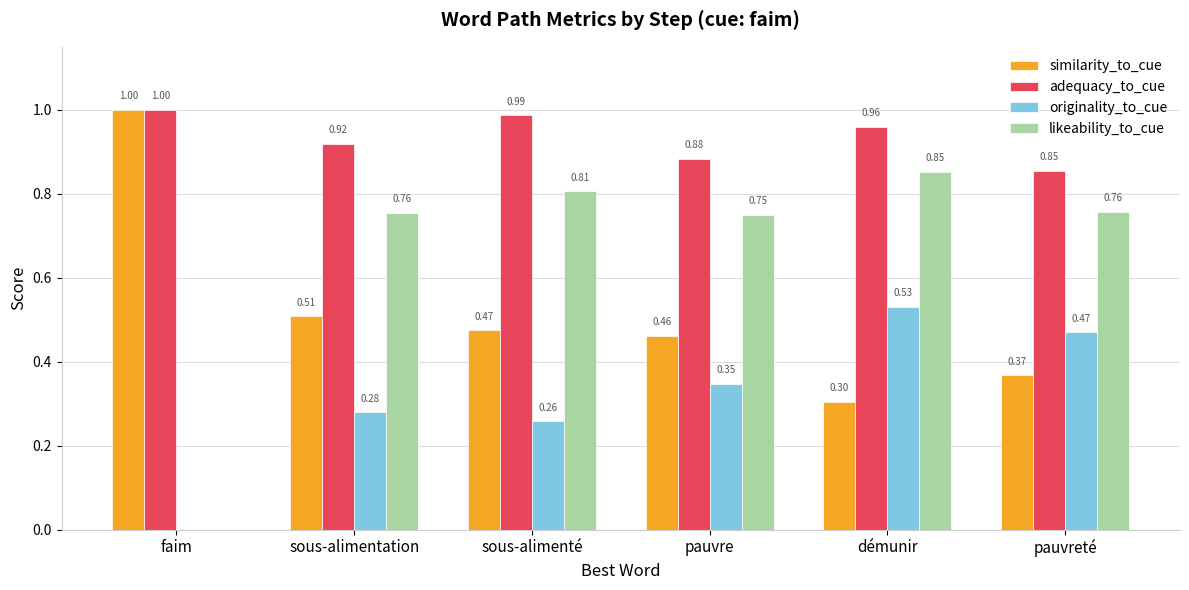

How many groups of bars are there?

6